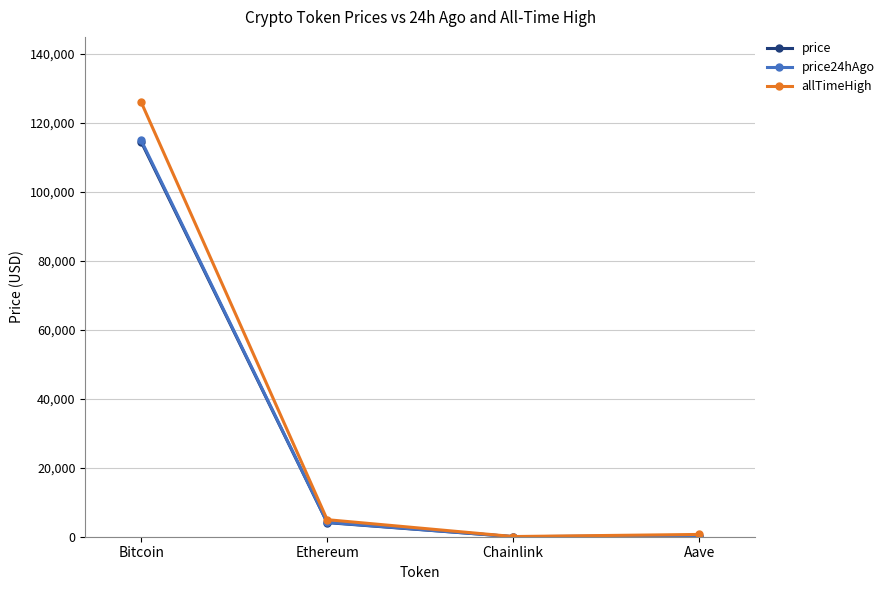

What is the sum of all price24hAgo values?

119420.5